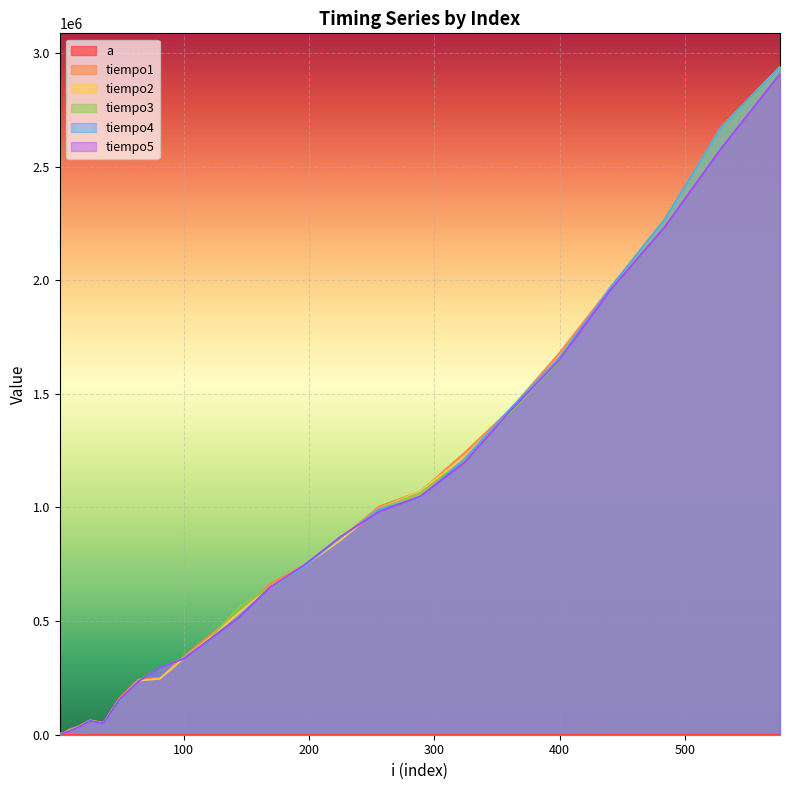

True or false: tiempo2 has a value of 331405 at 225.

False